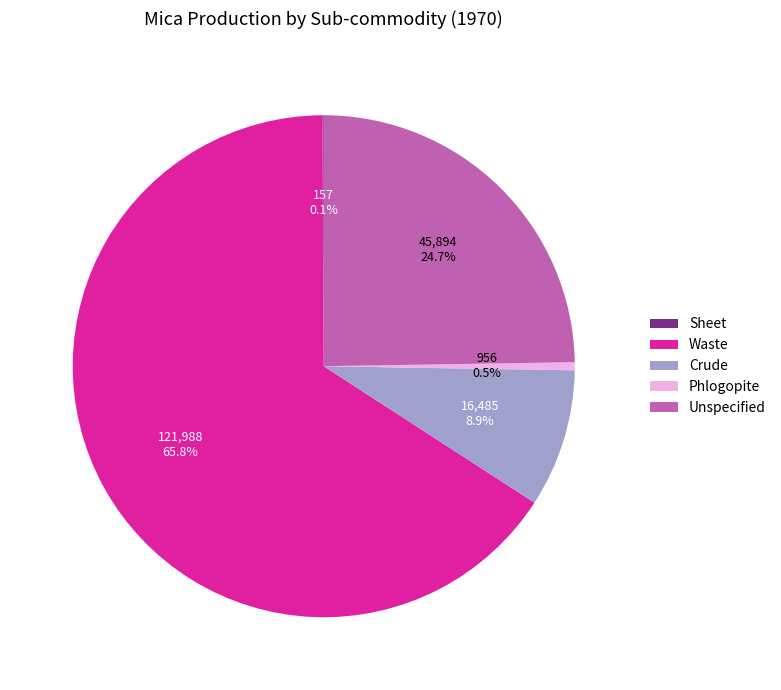

Which category has the biggest portion of the pie?

Waste